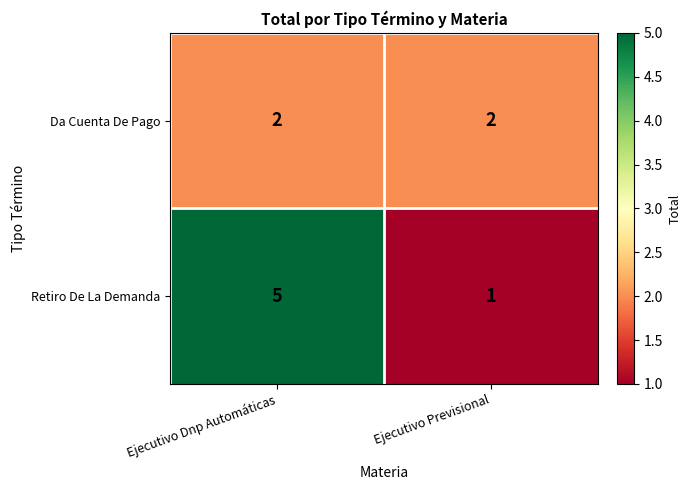

Which series has the largest range (max minus min)?

Retiro De La Demanda